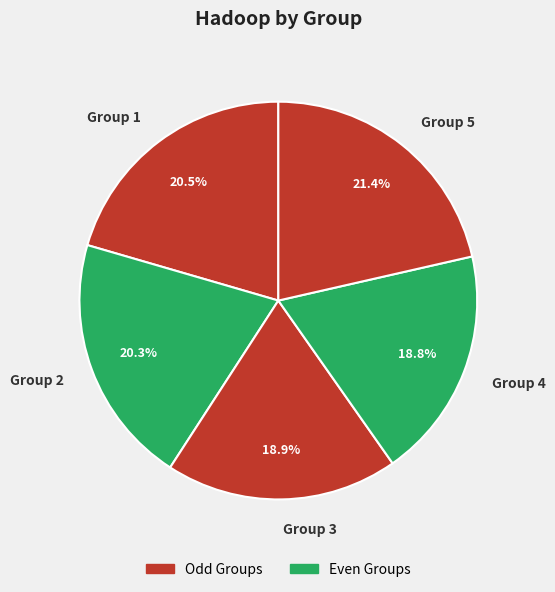

Is there a majority slice in this chart?

No